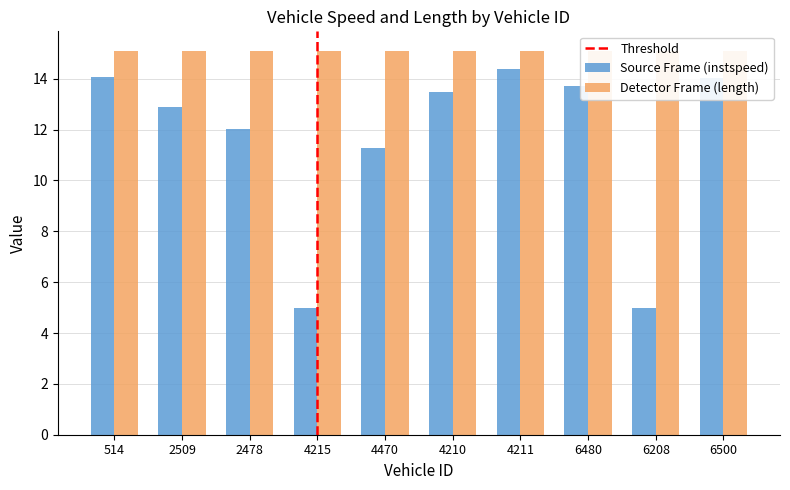

How many distinct data groups are displayed?

1